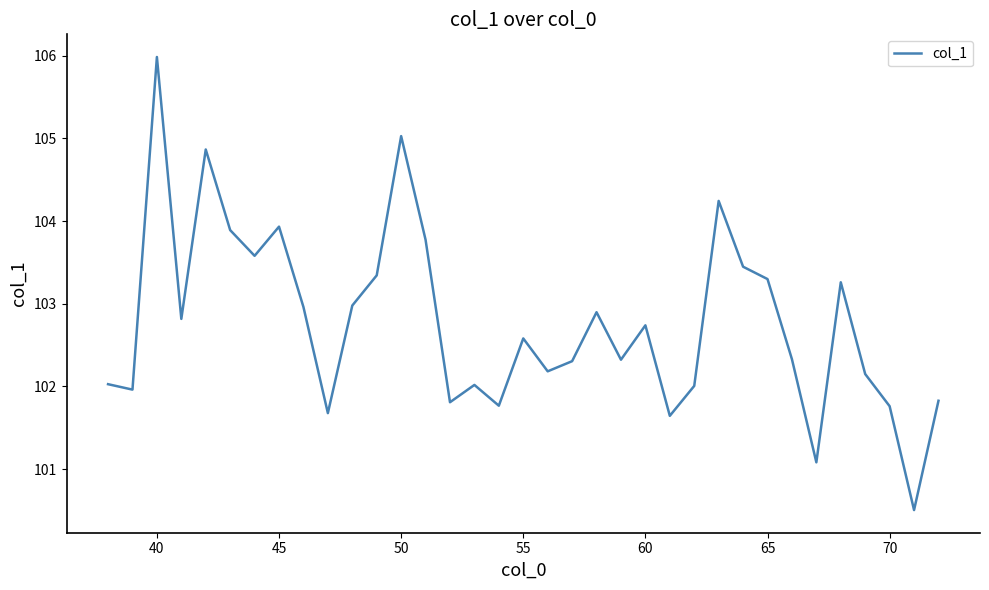

Reading left to right, what are all the values shown in this chart?

102.0	102.0	106.0	102.8	104.9	103.9	103.6	103.9	103.0	101.7	103.0	103.3	105.0	103.8	101.8	102.0	101.8	102.6	102.2	102.3	102.9	102.3	102.7	101.6	102.0	104.2	103.4	103.3	102.3	101.1	103.3	102.1	101.8	100.5	101.8